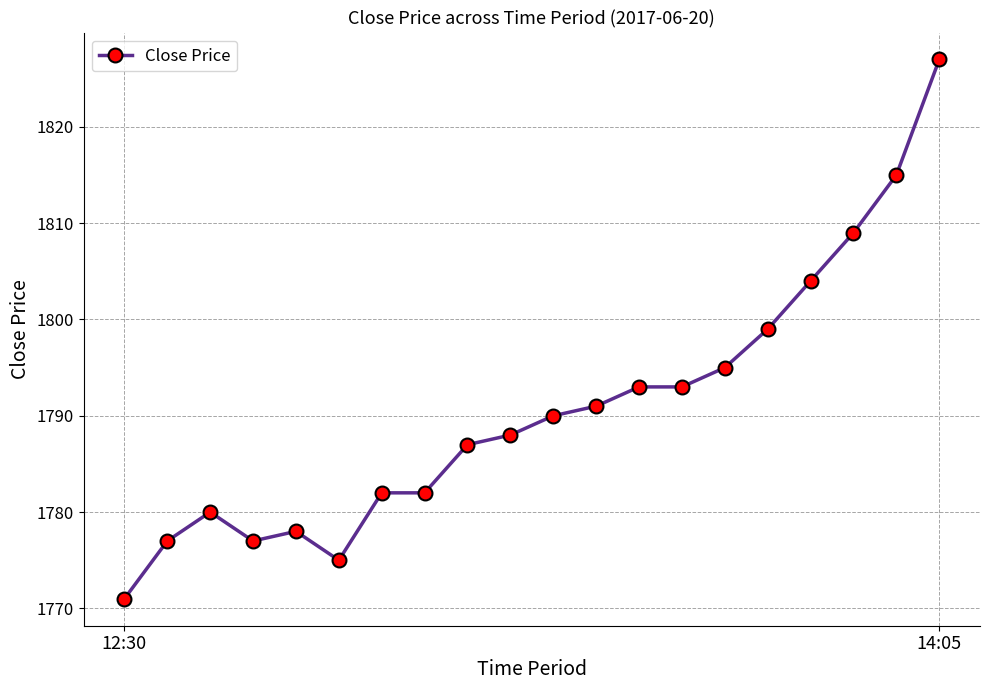

What is the value of the 6th point from the left?

1775